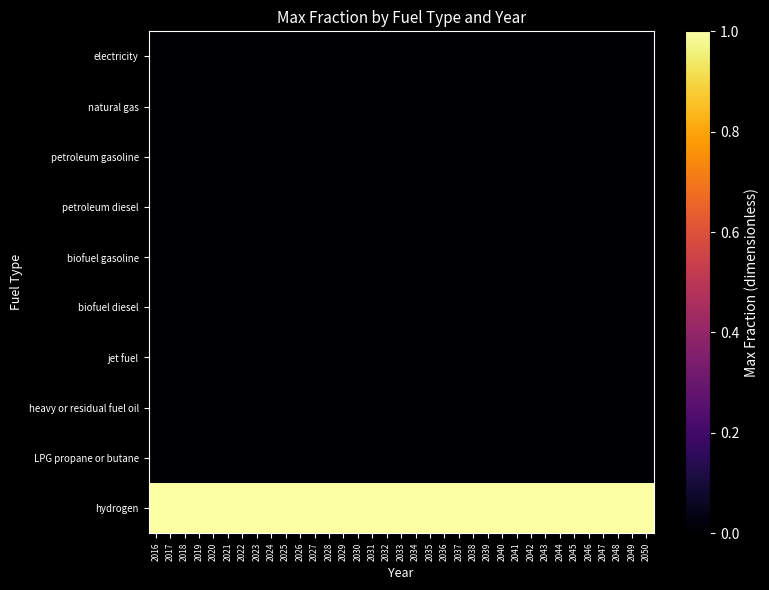

Reading left to right, extract all data points from this chart.

electricity: 2016=0	2017=0	2018=0	2019=0	2020=0	2021=0	2022=0	2023=0	2024=0	2025=0	2026=0	2027=0	2028=0	2029=0	2030=0	2031=0	2032=0	2033=0	2034=0	2035=0	2036=0	2037=0	2038=0	2039=0	2040=0	2041=0	2042=0	2043=0	2044=0	2045=0	2046=0	2047=0	2048=0	2049=0	2050=0
natural gas: 2016=0	2017=0	2018=0	2019=0	2020=0	2021=0	2022=0	2023=0	2024=0	2025=0	2026=0	2027=0	2028=0	2029=0	2030=0	2031=0	2032=0	2033=0	2034=0	2035=0	2036=0	2037=0	2038=0	2039=0	2040=0	2041=0	2042=0	2043=0	2044=0	2045=0	2046=0	2047=0	2048=0	2049=0	2050=0
petroleum gasoline: 2016=0	2017=0	2018=0	2019=0	2020=0	2021=0	2022=0	2023=0	2024=0	2025=0	2026=0	2027=0	2028=0	2029=0	2030=0	2031=0	2032=0	2033=0	2034=0	2035=0	2036=0	2037=0	2038=0	2039=0	2040=0	2041=0	2042=0	2043=0	2044=0	2045=0	2046=0	2047=0	2048=0	2049=0	2050=0
petroleum diesel: 2016=0	2017=0	2018=0	2019=0	2020=0	2021=0	2022=0	2023=0	2024=0	2025=0	2026=0	2027=0	2028=0	2029=0	2030=0	2031=0	2032=0	2033=0	2034=0	2035=0	2036=0	2037=0	2038=0	2039=0	2040=0	2041=0	2042=0	2043=0	2044=0	2045=0	2046=0	2047=0	2048=0	2049=0	2050=0
biofuel gasoline: 2016=0	2017=0	2018=0	2019=0	2020=0	2021=0	2022=0	2023=0	2024=0	2025=0	2026=0	2027=0	2028=0	2029=0	2030=0	2031=0	2032=0	2033=0	2034=0	2035=0	2036=0	2037=0	2038=0	2039=0	2040=0	2041=0	2042=0	2043=0	2044=0	2045=0	2046=0	2047=0	2048=0	2049=0	2050=0
biofuel diesel: 2016=0	2017=0	2018=0	2019=0	2020=0	2021=0	2022=0	2023=0	2024=0	2025=0	2026=0	2027=0	2028=0	2029=0	2030=0	2031=0	2032=0	2033=0	2034=0	2035=0	2036=0	2037=0	2038=0	2039=0	2040=0	2041=0	2042=0	2043=0	2044=0	2045=0	2046=0	2047=0	2048=0	2049=0	2050=0
jet fuel: 2016=0	2017=0	2018=0	2019=0	2020=0	2021=0	2022=0	2023=0	2024=0	2025=0	2026=0	2027=0	2028=0	2029=0	2030=0	2031=0	2032=0	2033=0	2034=0	2035=0	2036=0	2037=0	2038=0	2039=0	2040=0	2041=0	2042=0	2043=0	2044=0	2045=0	2046=0	2047=0	2048=0	2049=0	2050=0
heavy or residual fuel oil: 2016=0	2017=0	2018=0	2019=0	2020=0	2021=0	2022=0	2023=0	2024=0	2025=0	2026=0	2027=0	2028=0	2029=0	2030=0	2031=0	2032=0	2033=0	2034=0	2035=0	2036=0	2037=0	2038=0	2039=0	2040=0	2041=0	2042=0	2043=0	2044=0	2045=0	2046=0	2047=0	2048=0	2049=0	2050=0
LPG propane or butane: 2016=0	2017=0	2018=0	2019=0	2020=0	2021=0	2022=0	2023=0	2024=0	2025=0	2026=0	2027=0	2028=0	2029=0	2030=0	2031=0	2032=0	2033=0	2034=0	2035=0	2036=0	2037=0	2038=0	2039=0	2040=0	2041=0	2042=0	2043=0	2044=0	2045=0	2046=0	2047=0	2048=0	2049=0	2050=0
hydrogen: 2016=1	2017=1	2018=1	2019=1	2020=1	2021=1	2022=1	2023=1	2024=1	2025=1	2026=1	2027=1	2028=1	2029=1	2030=1	2031=1	2032=1	2033=1	2034=1	2035=1	2036=1	2037=1	2038=1	2039=1	2040=1	2041=1	2042=1	2043=1	2044=1	2045=1	2046=1	2047=1	2048=1	2049=1	2050=1